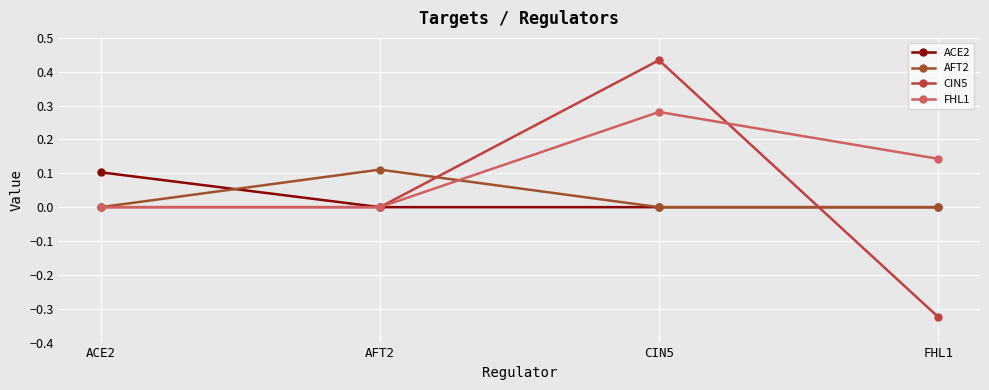

Which category has the highest value in the AFT2 series?

AFT2